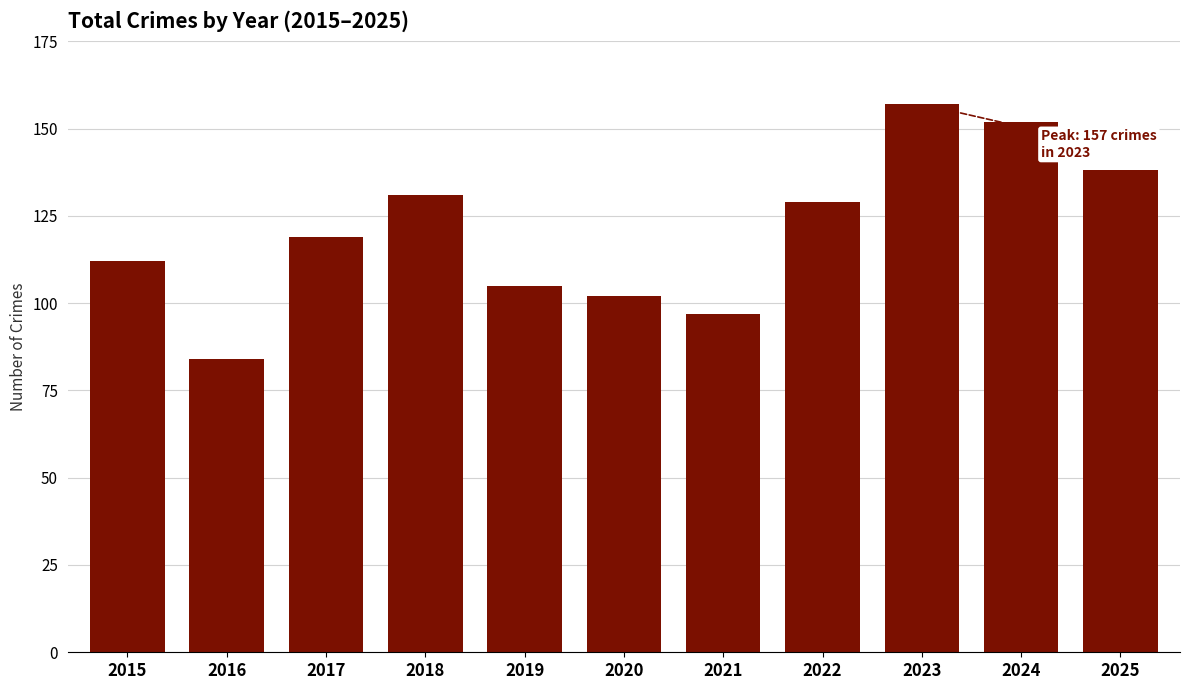

What value does the data have at 2017?

119